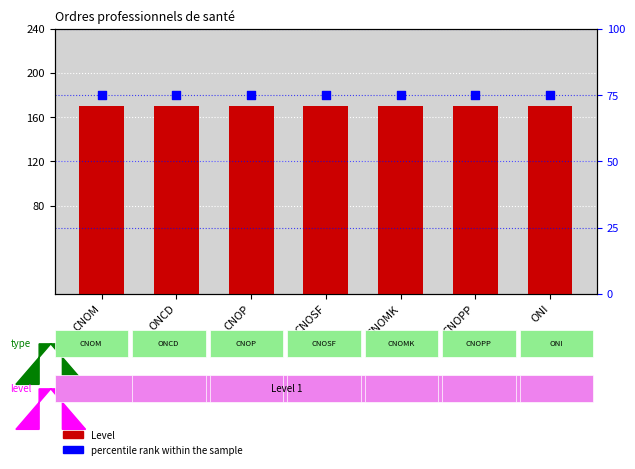

What are all the series names shown in the legend?

Level, percentile rank within the sample